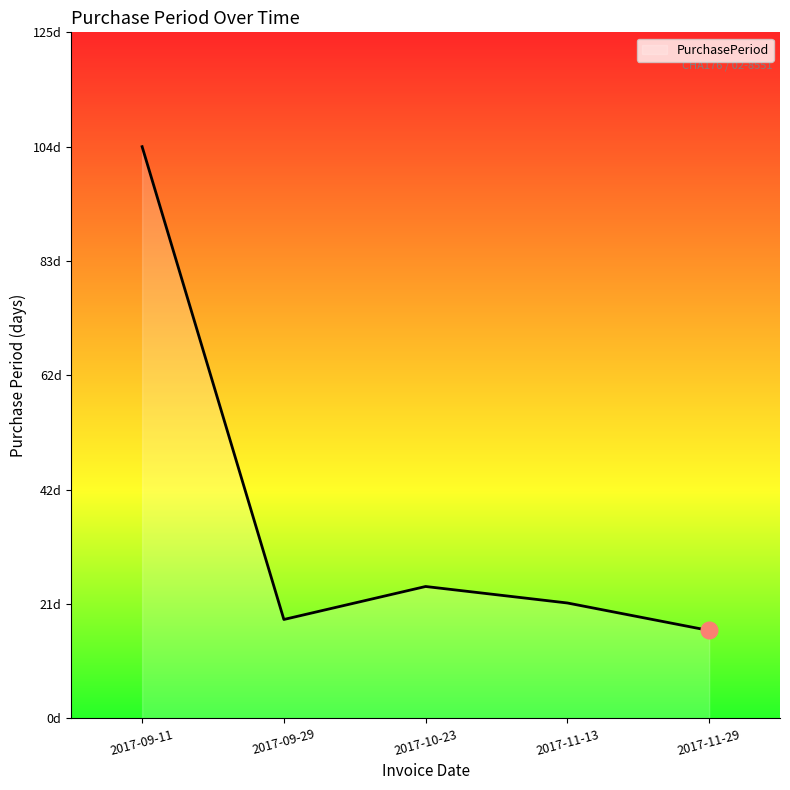

Is this an area chart (filled region under the line)?

Yes